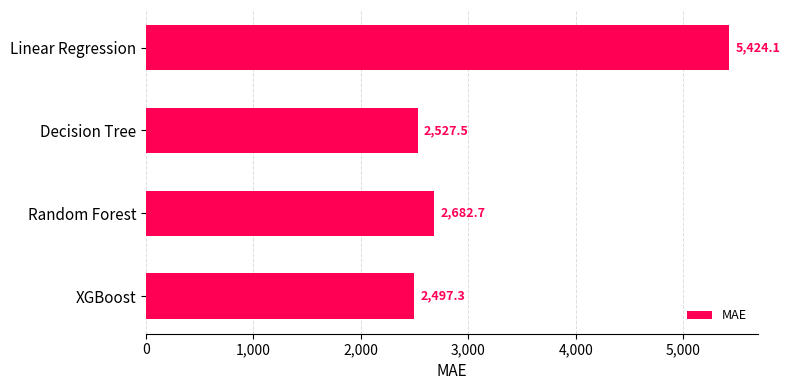

What value does the data have at XGBoost?

2497.3